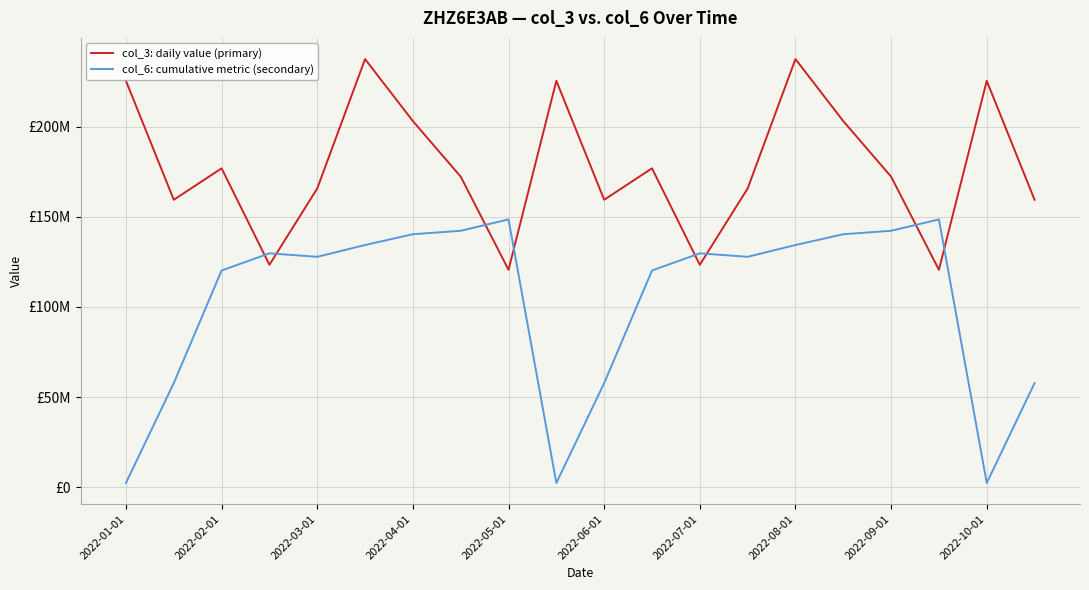

What is the average value of the col_6: cumulative metric (secondary) series?

103341748